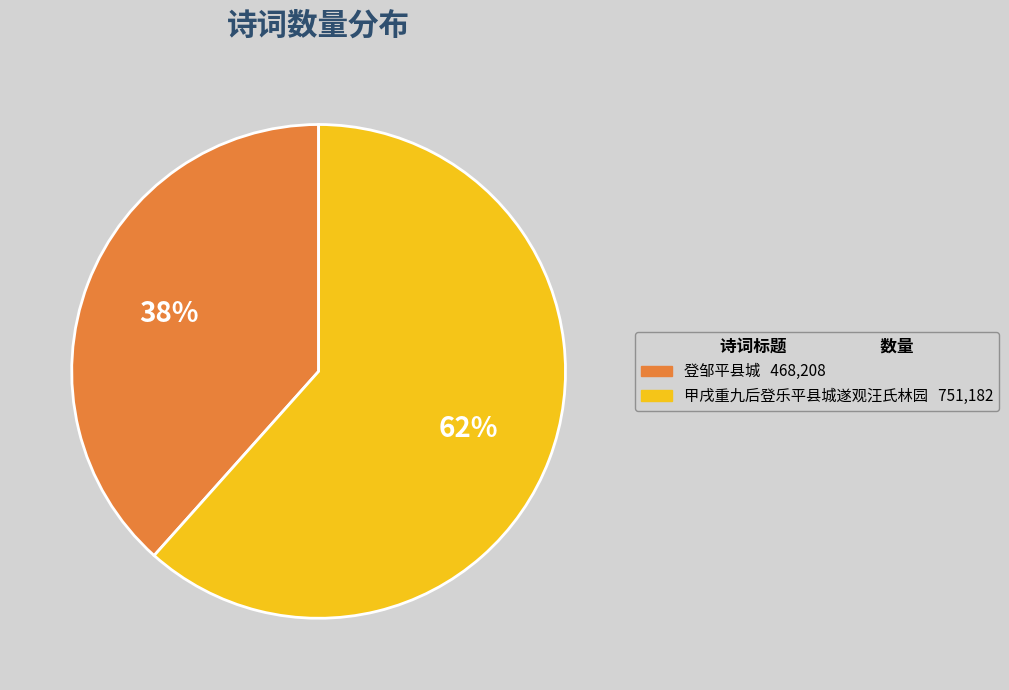

Rank the categories by value from highest to lowest.

甲戌重九后登乐平县城遂观汪氏林园, 登邹平县城